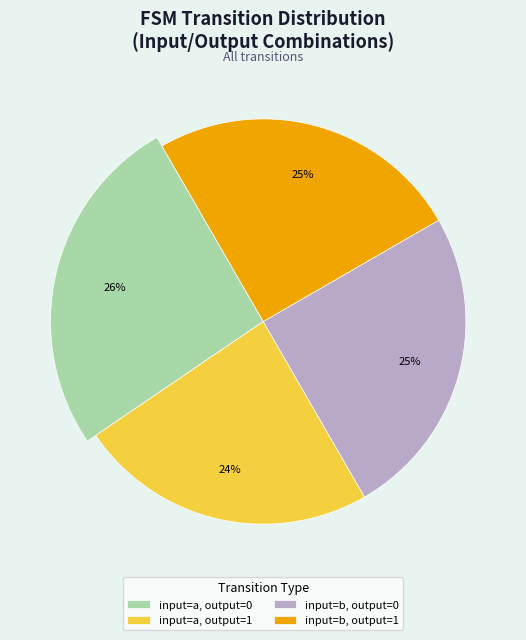

Does any single category account for the majority?

No